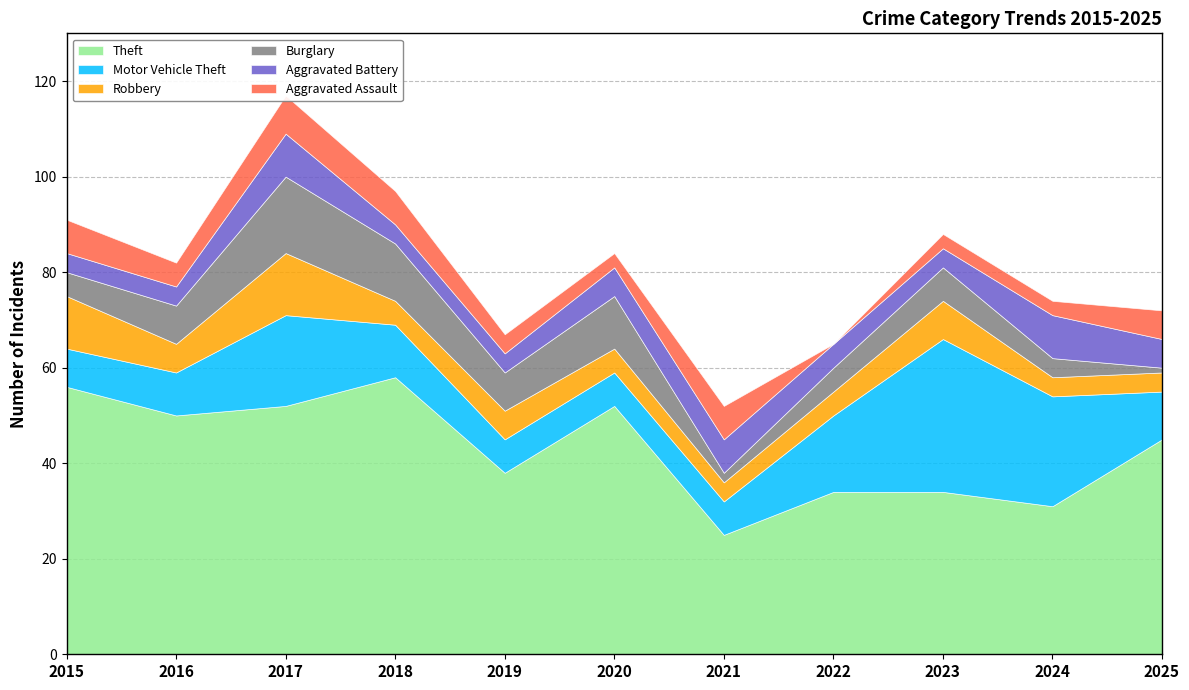

After their last crossing, which series has the higher values: Burglary or Aggravated Battery?

Aggravated Battery